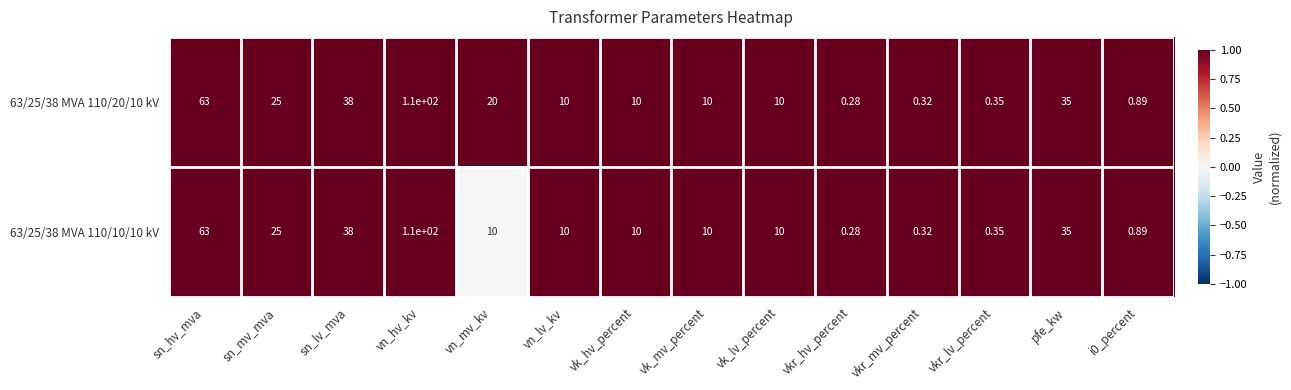

Which series has the largest total across all categories?

63/25/38 MVA 110/20/10 kV